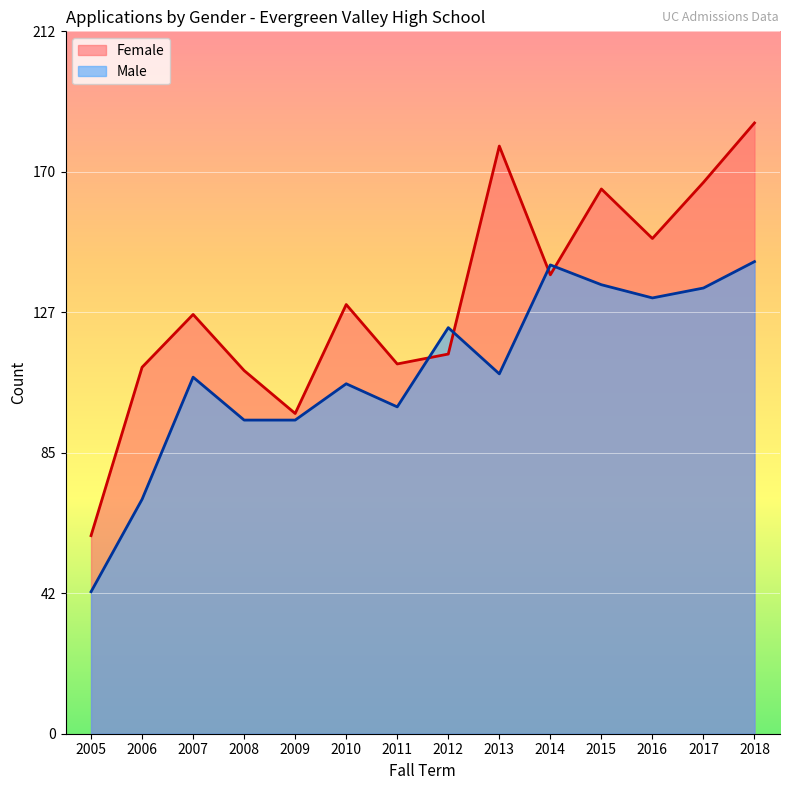

Reading right to left, transcribe all the data shown in this chart.

Female: 2018=185	2017=167	2016=150	2015=165	2014=139	2013=178	2012=115	2011=112	2010=130	2009=97	2008=110	2007=127	2006=111	2005=60
Male: 2018=143	2017=135	2016=132	2015=136	2014=142	2013=109	2012=123	2011=99	2010=106	2009=95	2008=95	2007=108	2006=71	2005=43